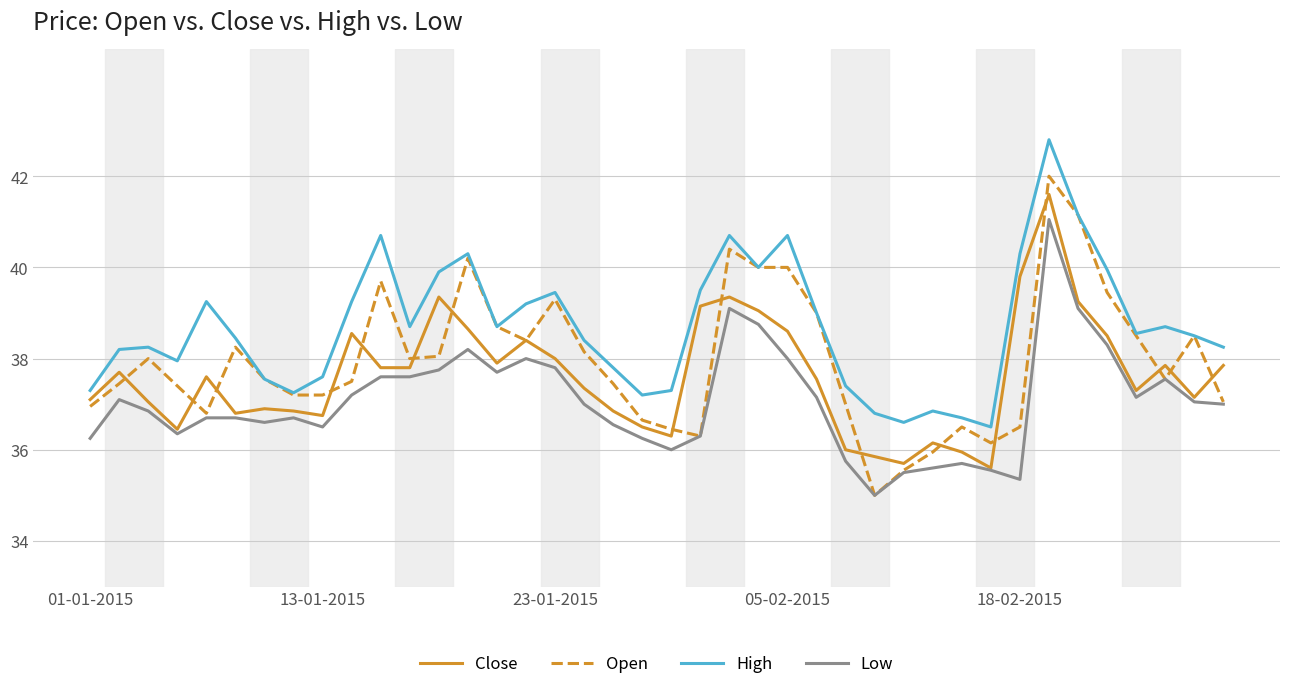

Which series has the largest total across all categories?

High